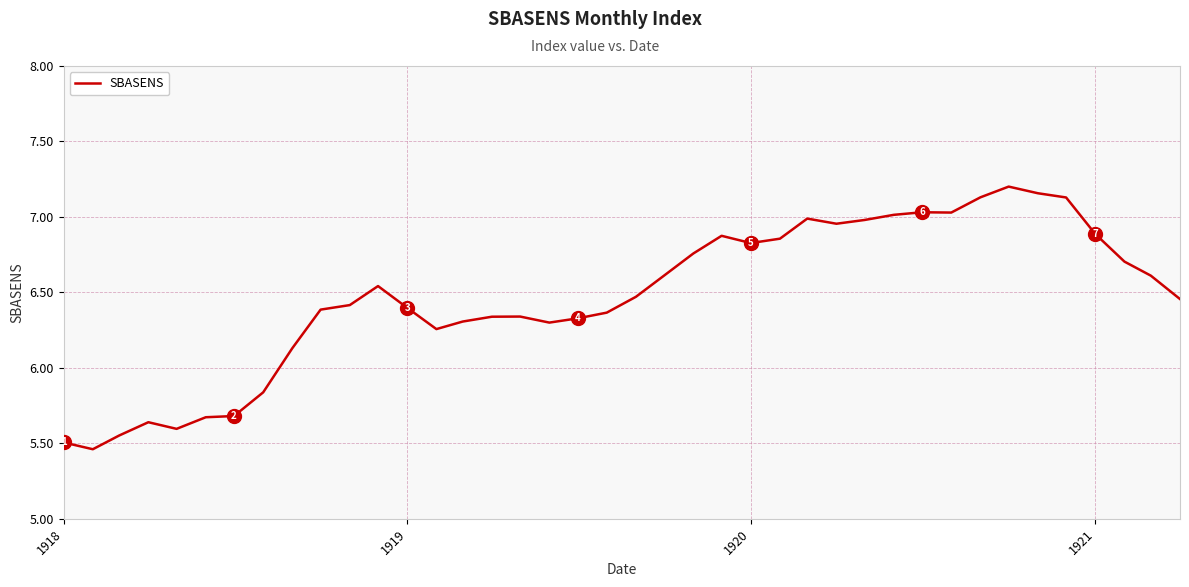

How many lines are shown in the chart?

1